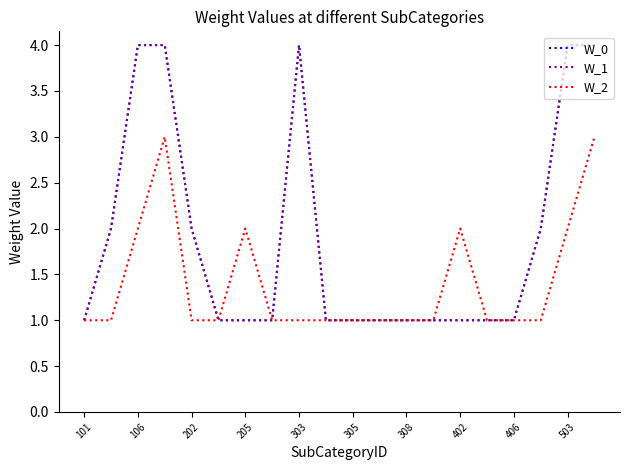

Does the chart display data point markers on the line(s)?

No